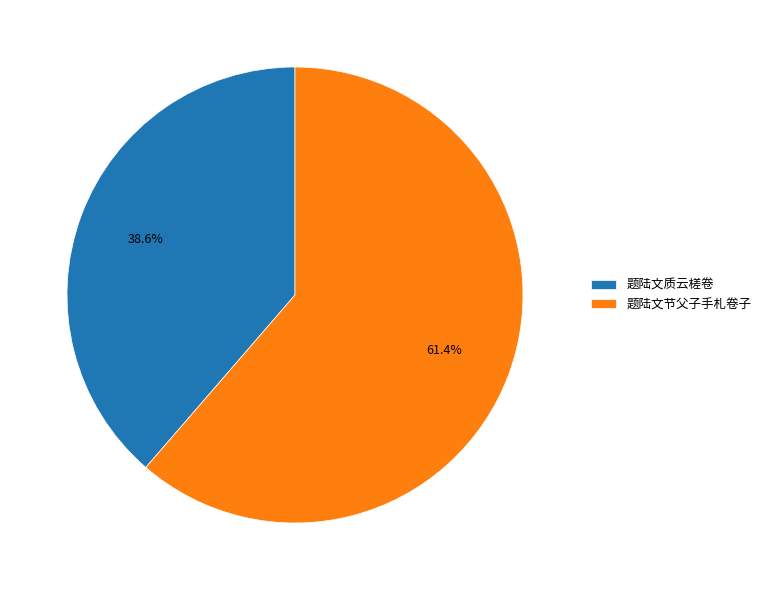

Is it true that 题陆文质云槎卷 is 28% of the pie?

False